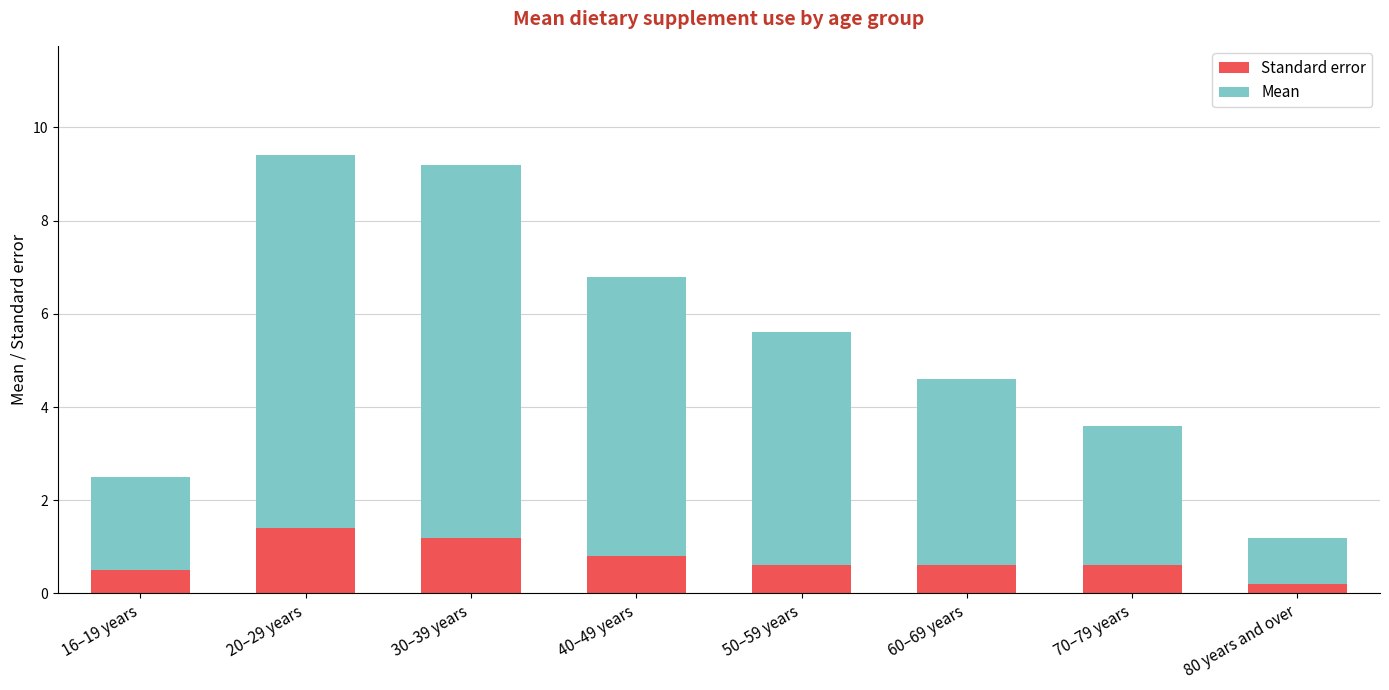

Does the chart contain stacked bars?

Yes